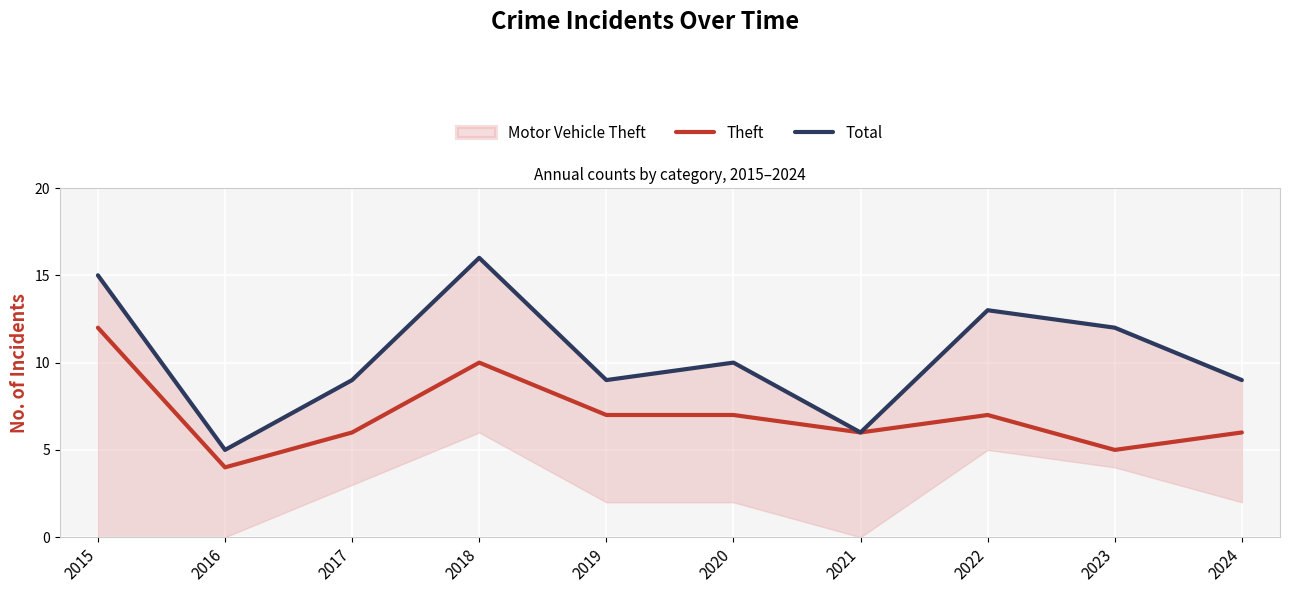

What is the minimum value for Total?

5